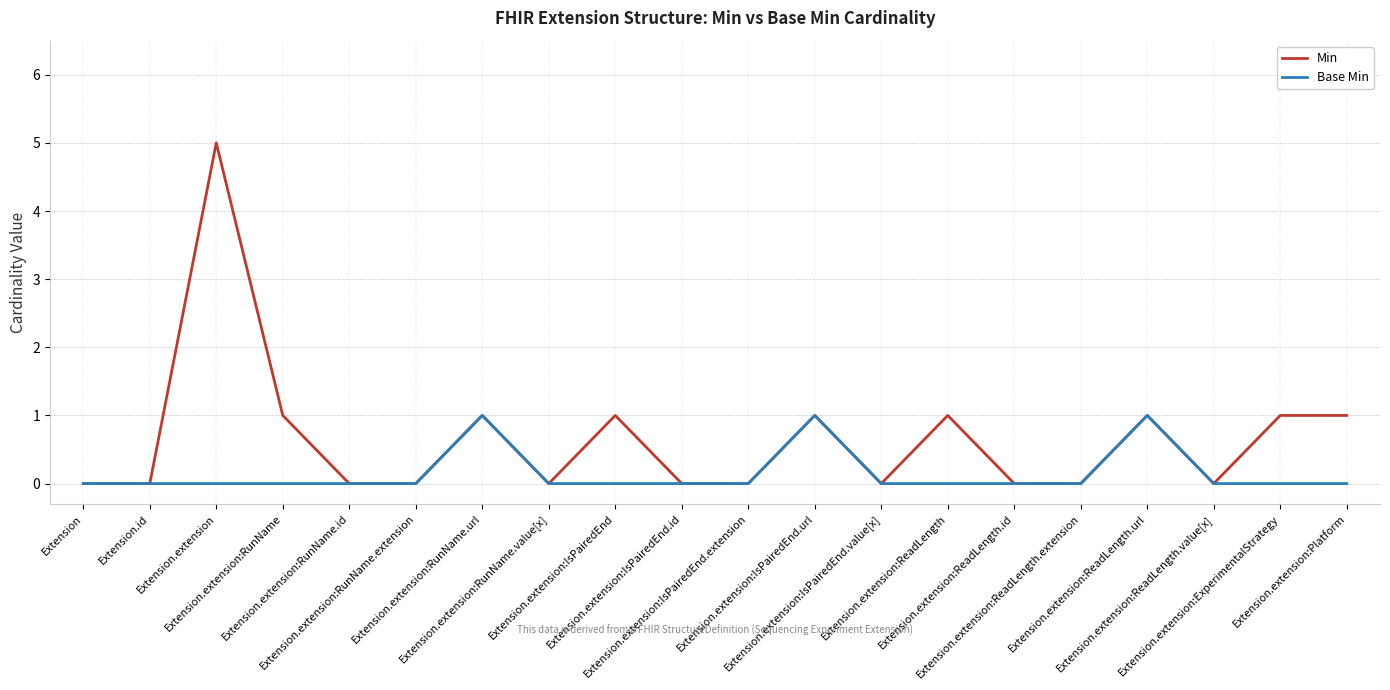

Reading left to right, list all the values displayed in this chart.

Min: Extension=0	Extension.id=0	Extension.extension=5	Extension.extension:RunName=1	Extension.extension:RunName.id=0	Extension.extension:RunName.extension=0	Extension.extension:RunName.url=1	Extension.extension:RunName.value[x]=0	Extension.extension:IsPairedEnd=1	Extension.extension:IsPairedEnd.id=0	Extension.extension:IsPairedEnd.extension=0	Extension.extension:IsPairedEnd.url=1	Extension.extension:IsPairedEnd.value[x]=0	Extension.extension:ReadLength=1	Extension.extension:ReadLength.id=0	Extension.extension:ReadLength.extension=0	Extension.extension:ReadLength.url=1	Extension.extension:ReadLength.value[x]=0	Extension.extension:ExperimentalStrategy=1	Extension.extension:Platform=1
Base Min: Extension=0	Extension.id=0	Extension.extension=0	Extension.extension:RunName=0	Extension.extension:RunName.id=0	Extension.extension:RunName.extension=0	Extension.extension:RunName.url=1	Extension.extension:RunName.value[x]=0	Extension.extension:IsPairedEnd=0	Extension.extension:IsPairedEnd.id=0	Extension.extension:IsPairedEnd.extension=0	Extension.extension:IsPairedEnd.url=1	Extension.extension:IsPairedEnd.value[x]=0	Extension.extension:ReadLength=0	Extension.extension:ReadLength.id=0	Extension.extension:ReadLength.extension=0	Extension.extension:ReadLength.url=1	Extension.extension:ReadLength.value[x]=0	Extension.extension:ExperimentalStrategy=0	Extension.extension:Platform=0